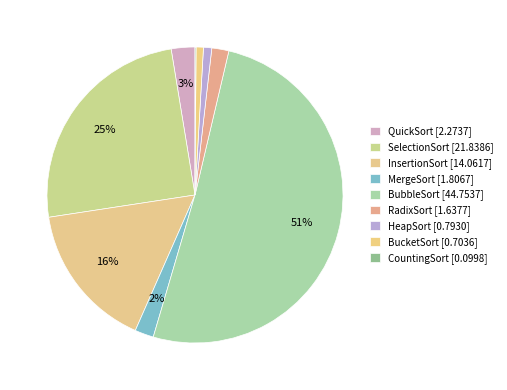

What percentage is the QuickSort slice, to the nearest percent?

3%